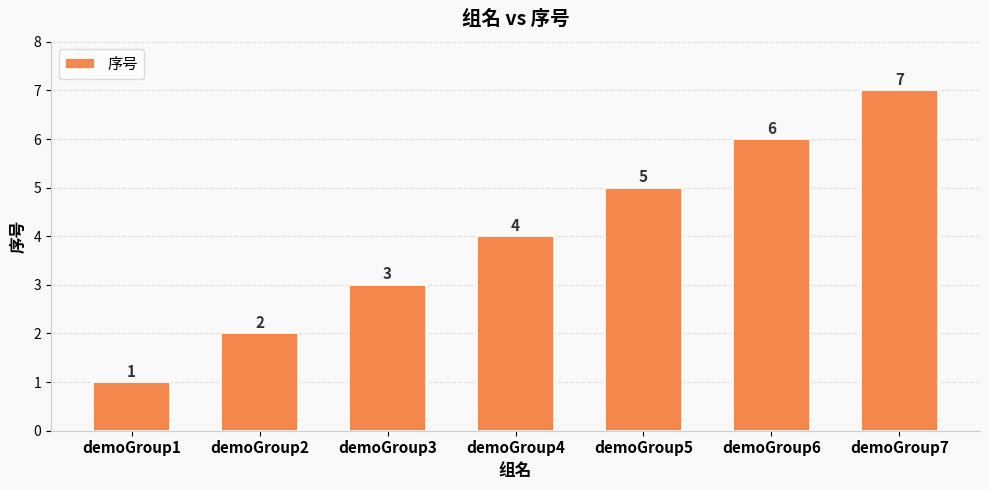

Approximately how many times larger is the value at demoGroup3 compared to demoGroup1?

3.0